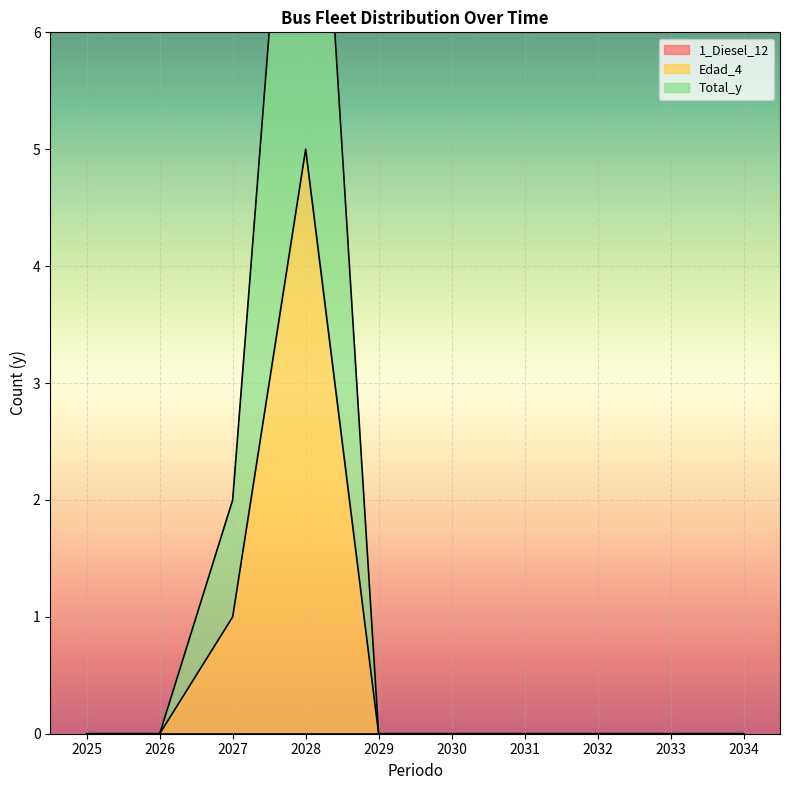

Is the value of Total_y at 2029 greater than the value of Edad_4 at 2033?

No